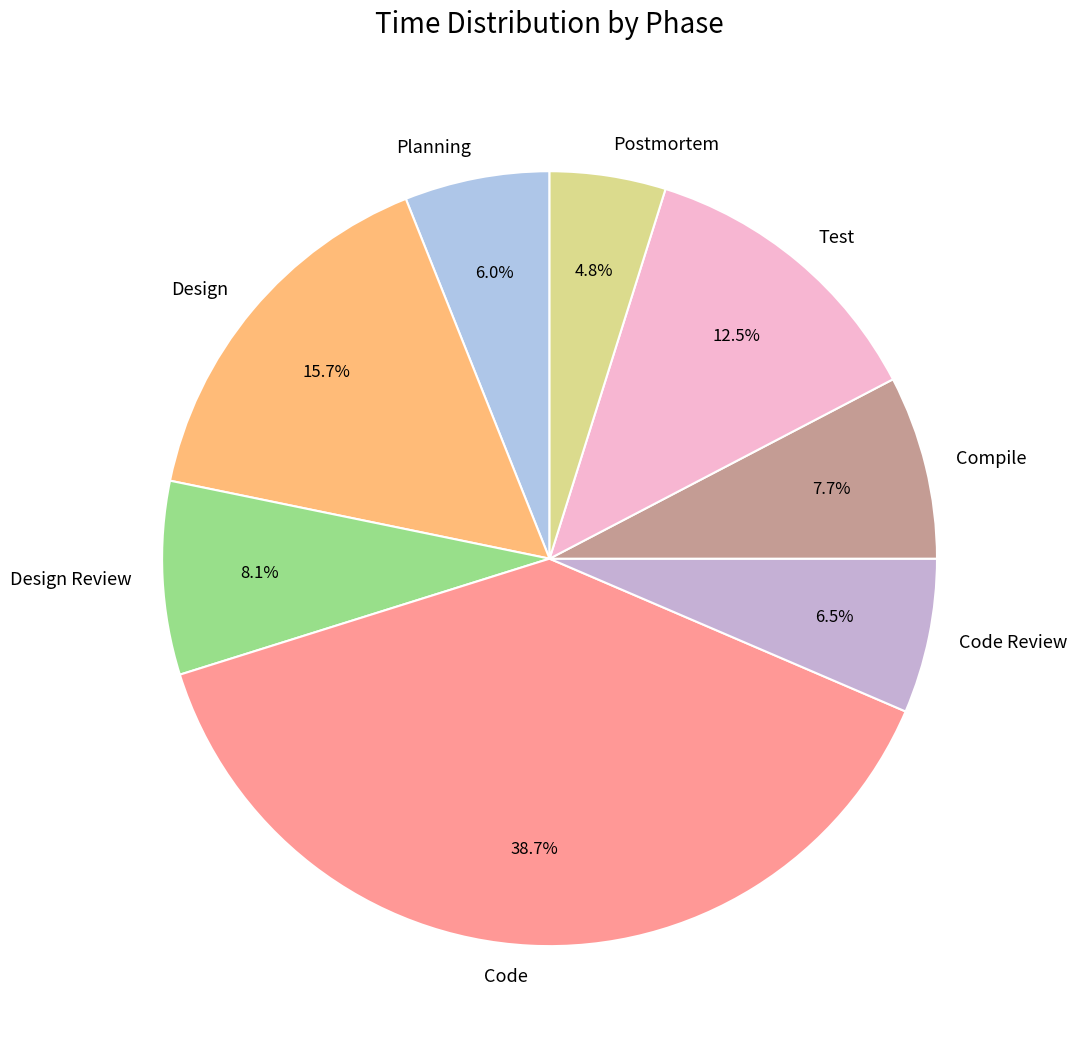

Is there any slice that represents more than half of the pie?

No